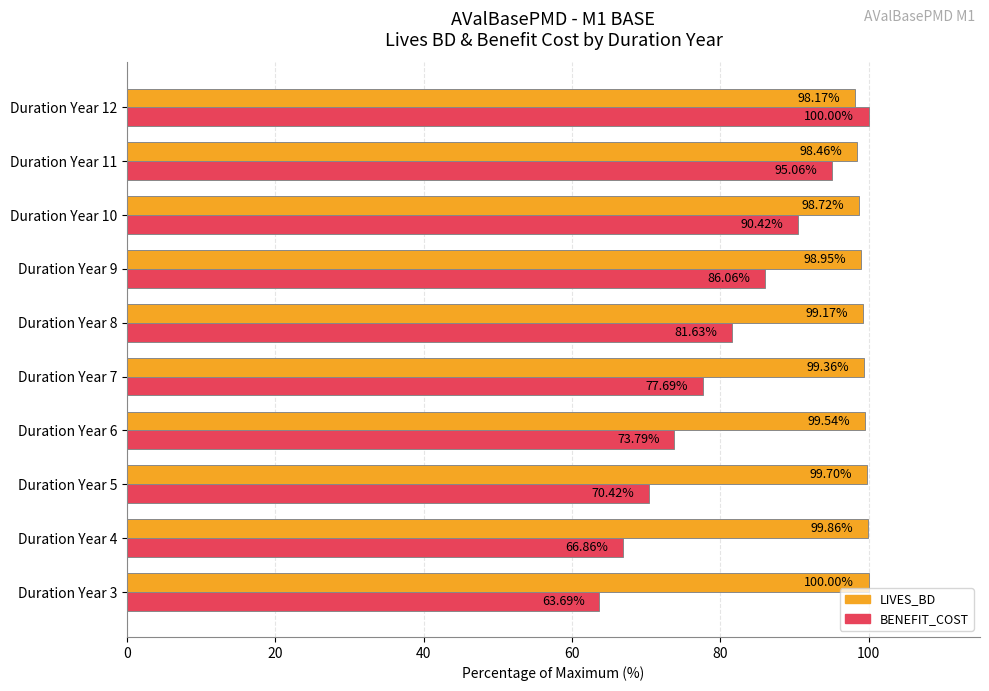

At which category is the sum across all series the highest?

Duration Year 12